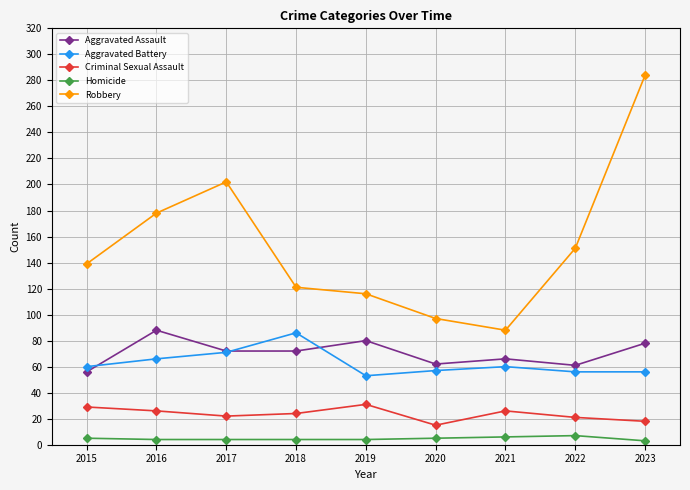

True or false: Homicide and Robbery intersect in this chart.

False